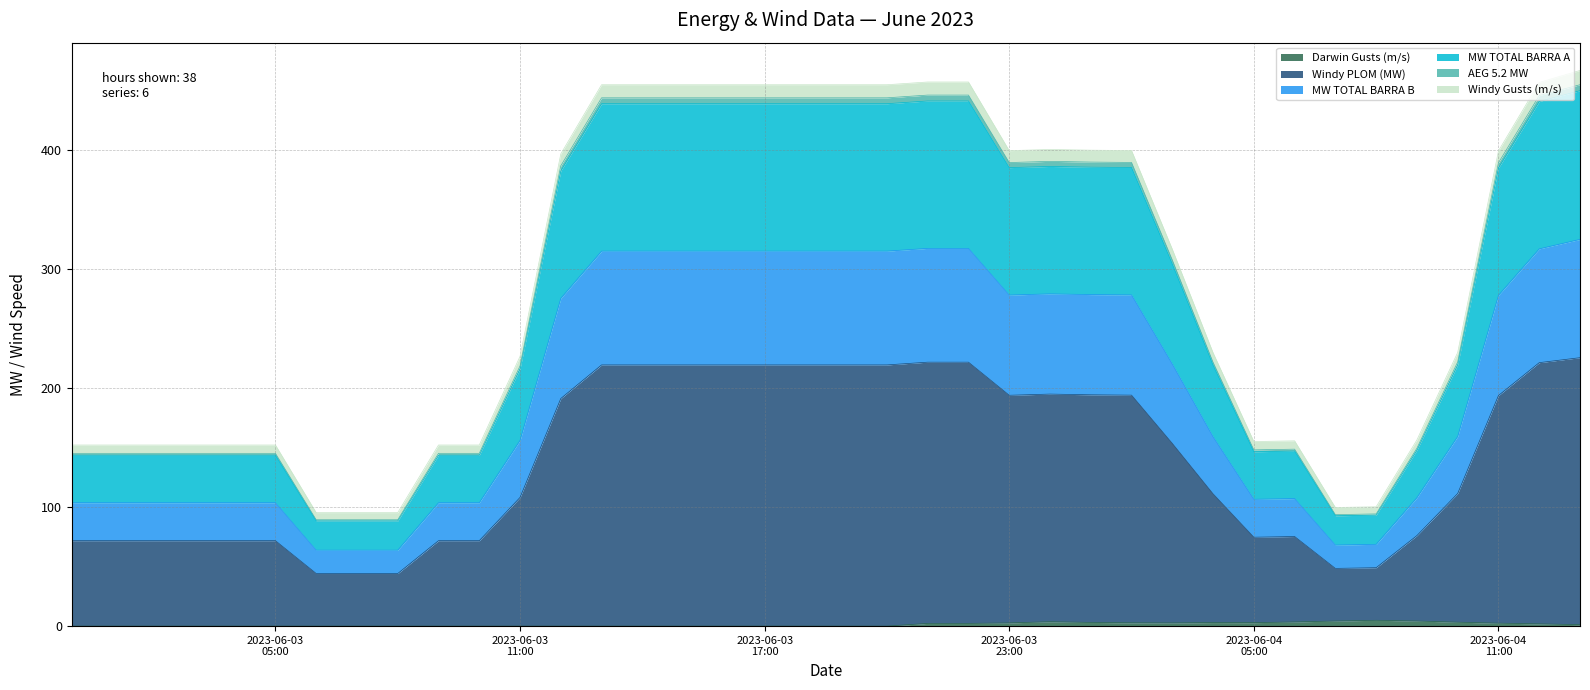

True or false: Windy PLOM (MW) and Windy Gusts (m/s) intersect in this chart.

False